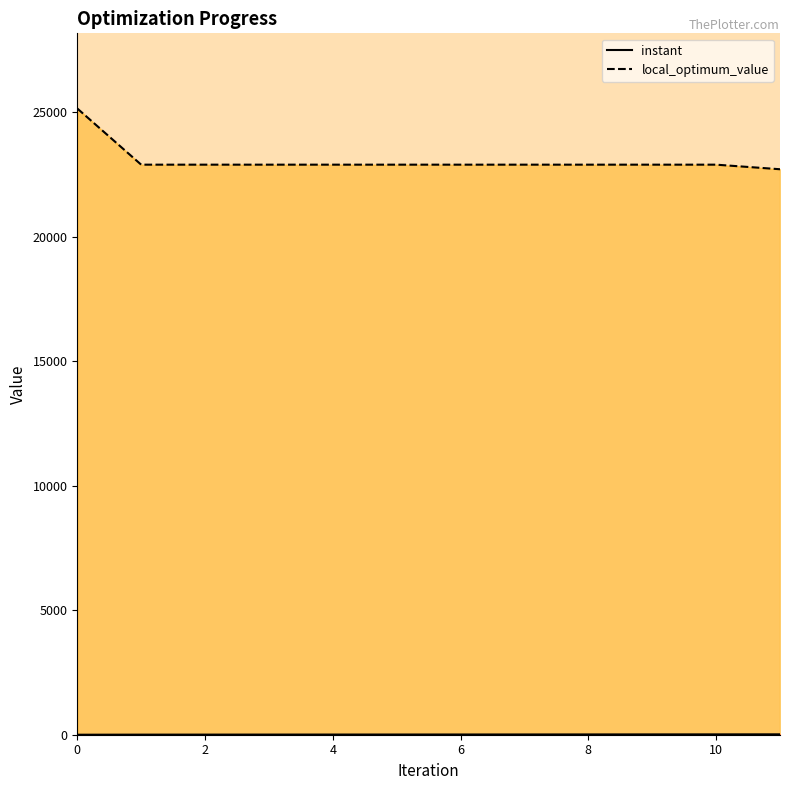

Is it true that instant_line equals 5.0 at 2?

False